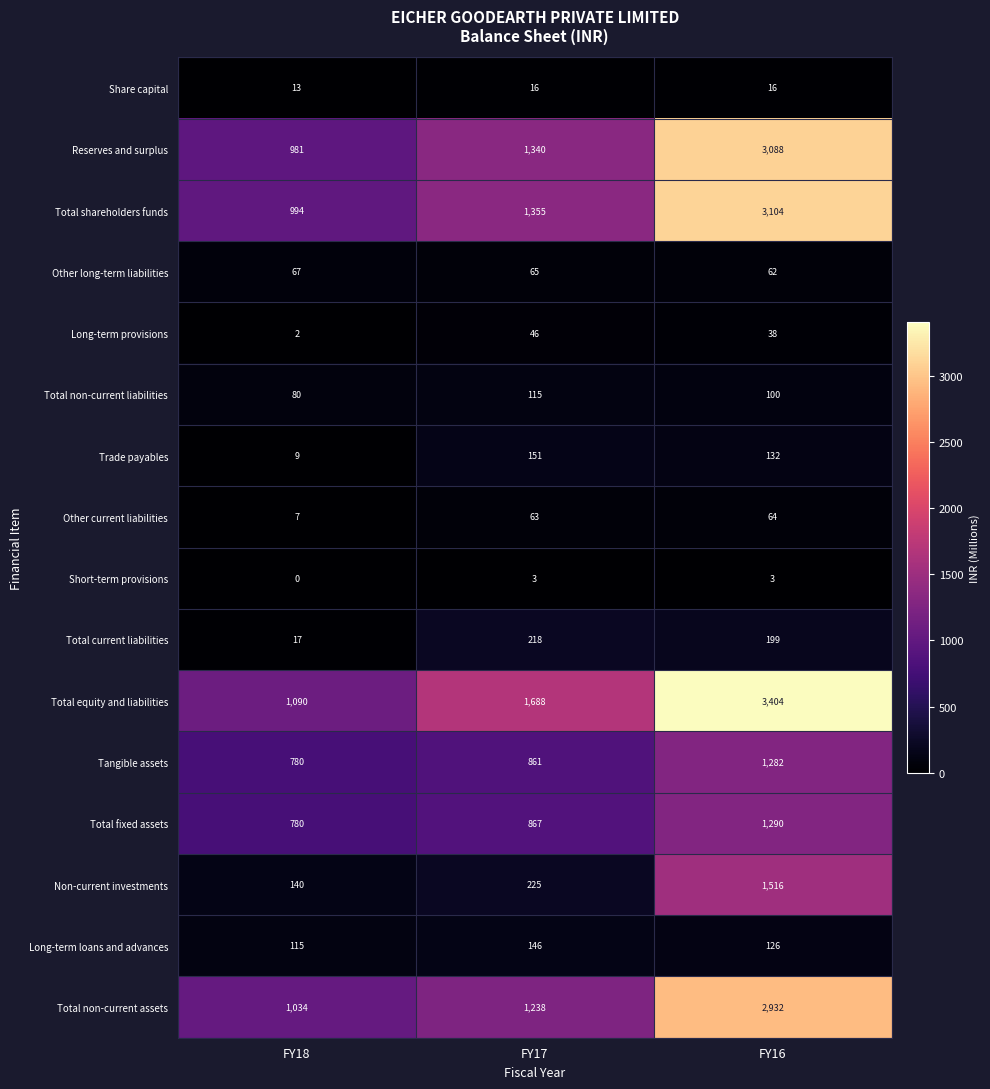

Is the value of Long-term loans and advances at FY18 greater than the value of Total equity and liabilities at FY16?

No